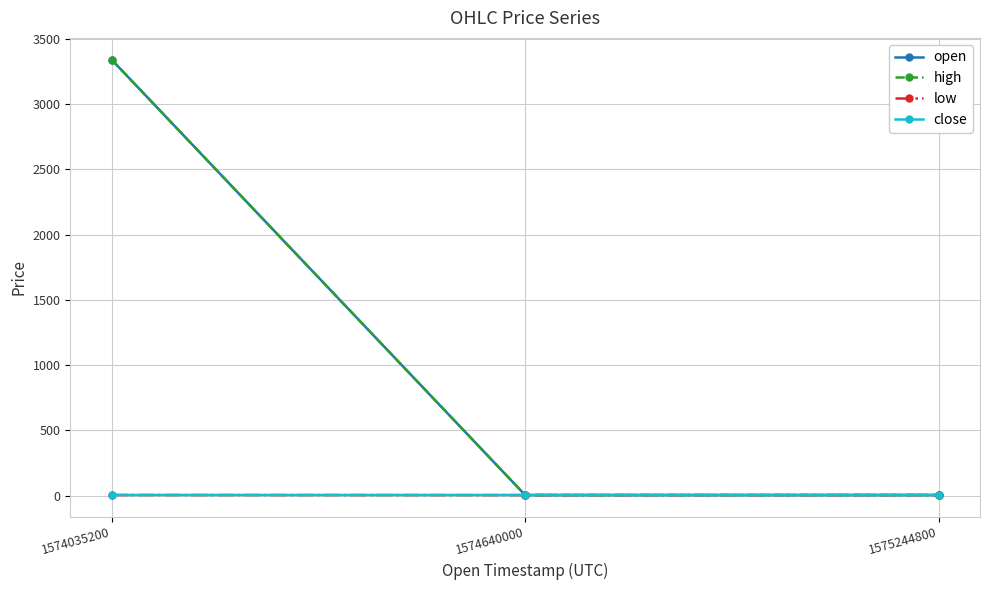

What is the greatest value displayed?

3340.8